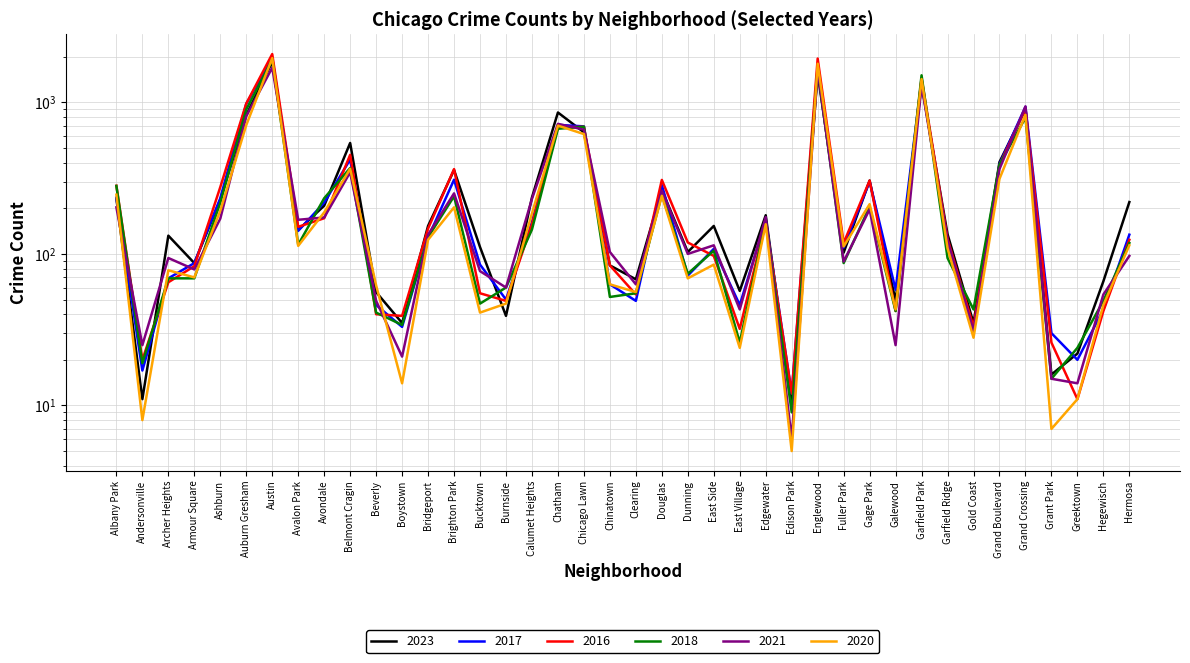

Reading right to left, list all the values displayed in this chart.

2023: 220	66	22	16	901	404	35	135	1316	49	305	102	1556	10	180	57	153	103	265	68	84	635	858	236	39	111	358	153	35	56	540	208	144	1853	823	228	87	132	11	232
2017: 134	43	20	30	936	392	31	119	1401	58	301	110	1726	12	166	46	108	72	285	49	63	695	711	162	50	85	309	128	33	46	420	218	142	1972	978	233	87	69	17	235
2016: 124	42	11	26	908	384	33	126	1448	42	305	118	1948	12	162	32	97	119	308	54	84	690	686	157	49	55	363	147	39	40	451	172	151	2086	983	276	83	65	20	282
2018: 118	49	24	15	794	388	43	94	1510	42	205	87	1672	9	164	26	105	74	246	55	52	691	670	145	60	47	240	129	34	41	369	233	115	1912	898	218	69	69	19	281
2021: 97	54	14	15	941	363	31	123	1303	25	197	89	1660	6	175	43	114	100	262	63	103	661	722	231	60	77	251	134	21	49	346	174	168	1695	811	171	79	94	25	203
2020: 114	46	11	7	828	313	28	109	1426	43	213	112	1801	5	157	24	85	69	242	56	63	618	703	185	47	41	203	124	14	62	365	188	113	1959	708	193	70	78	8	246